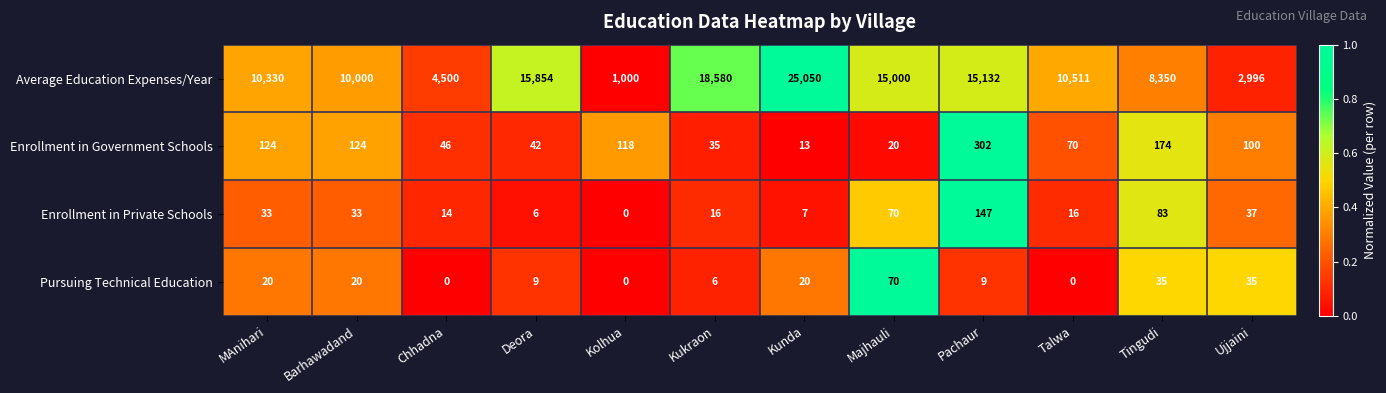

How many data points does each series have?

12